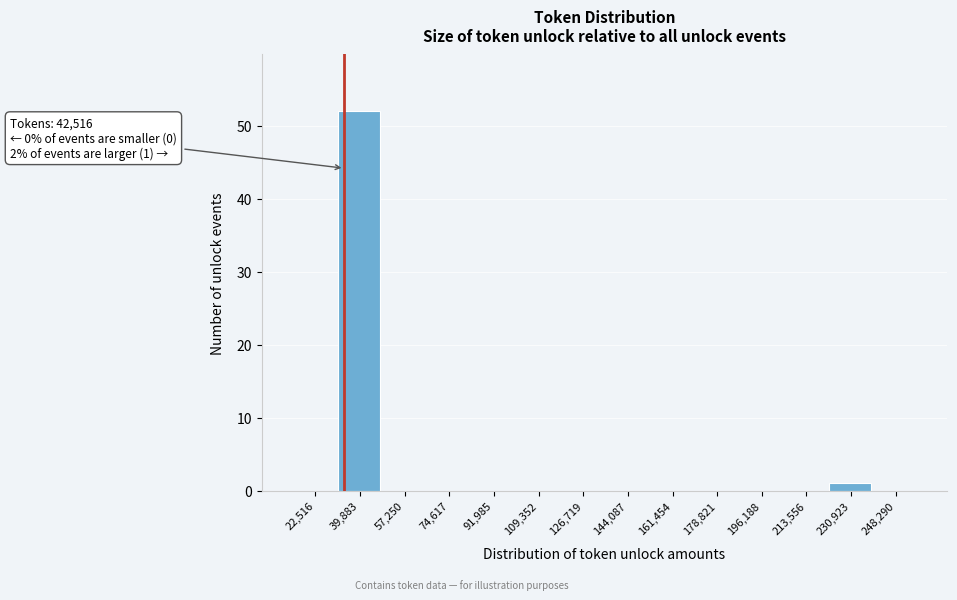

Reading left to right, what are all the values shown in this chart?

22,516=0	39,883=52	57,250=0	74,617=0	91,985=0	109,352=0	126,719=0	144,087=0	161,454=0	178,821=0	196,188=0	213,556=0	230,923=1	248,290=0